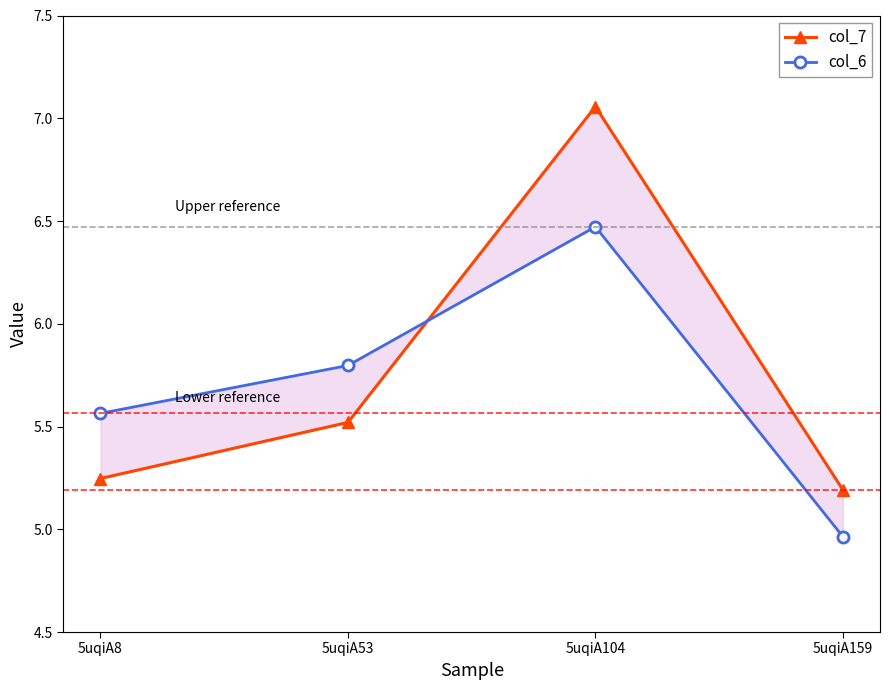

How many intersections are there between col_6 and col_7?

1